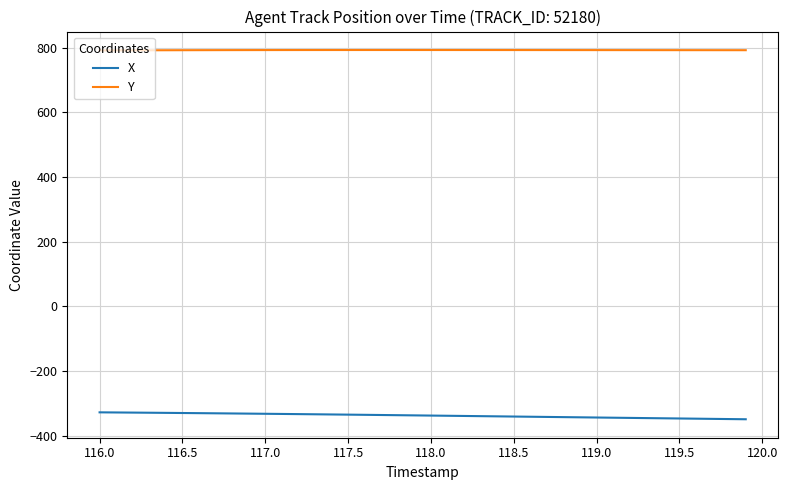

What is the minimum value for Y?

791.3